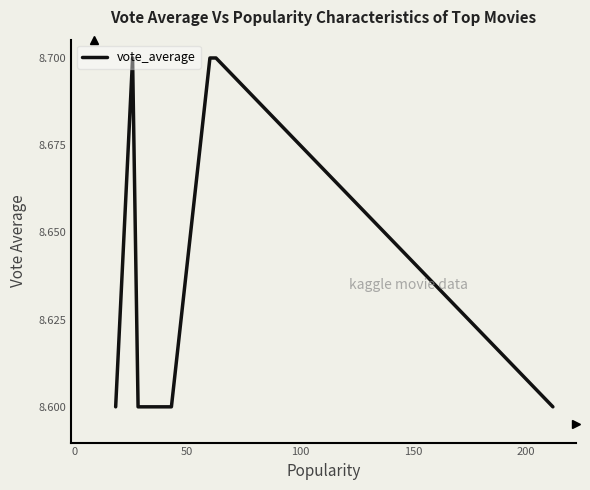

What is the maximum value shown in the chart?

8.7